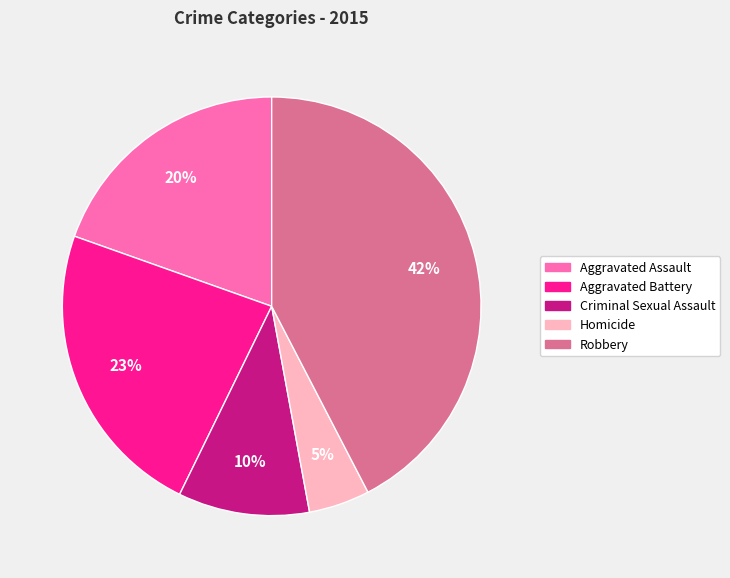

The Homicide slice represents 12% of the pie. True or false?

False